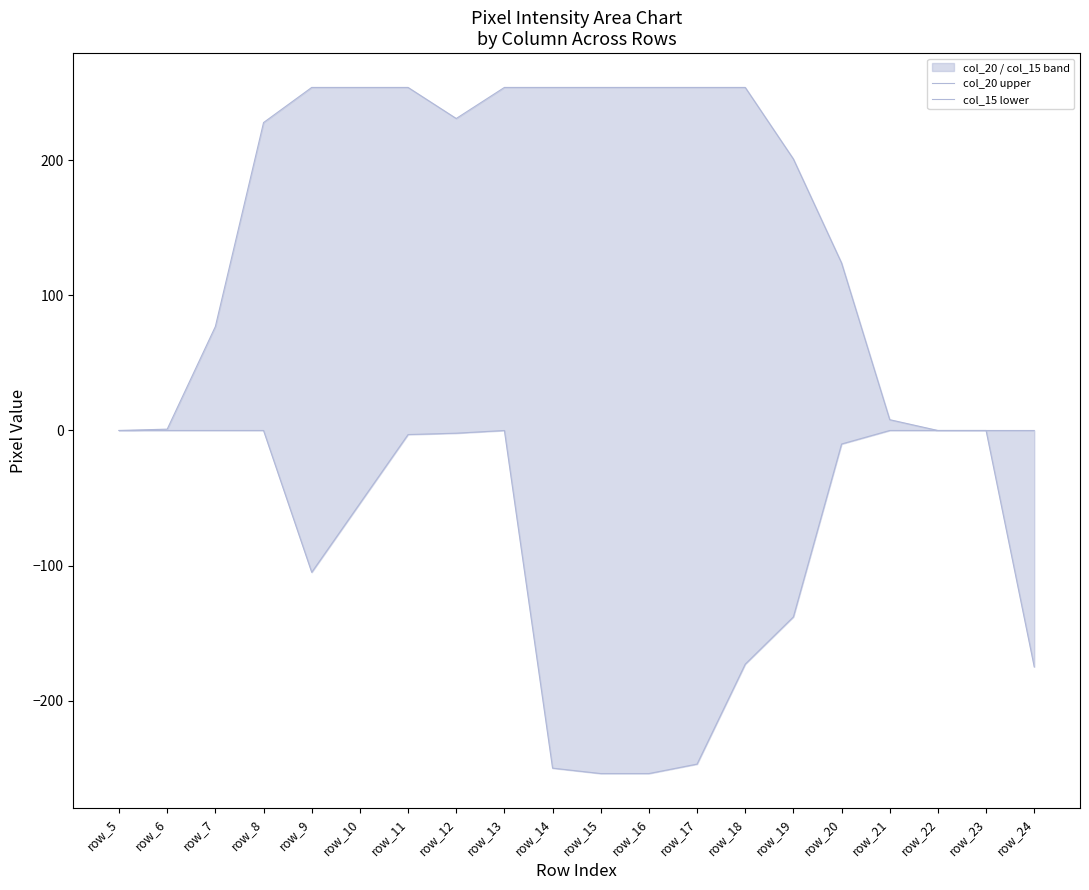

Which series has the widest spread of values?

col_20 upper